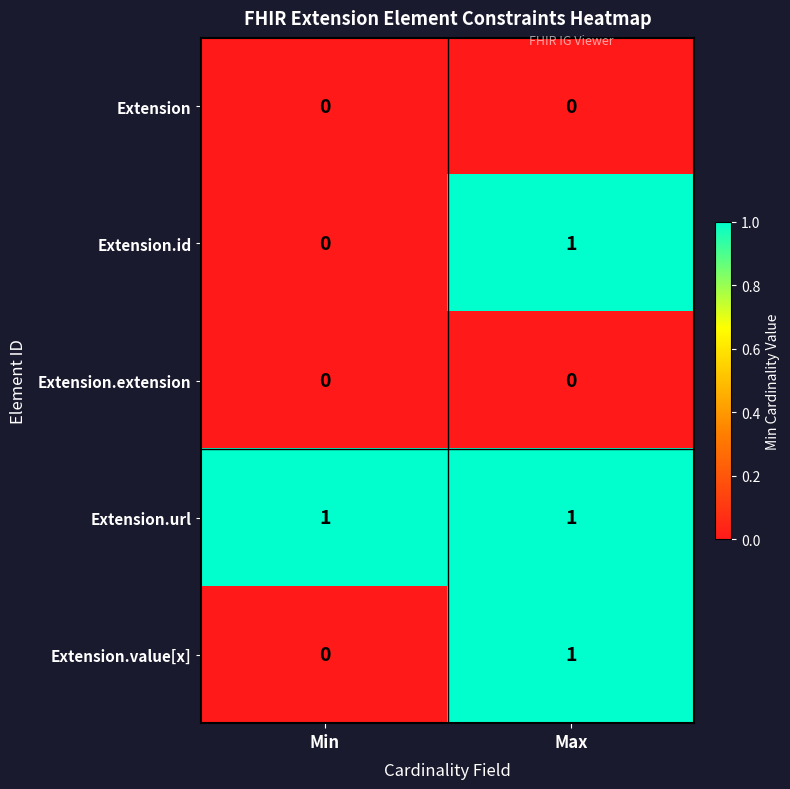

The value of Extension.id at Max is 1. True or false?

True